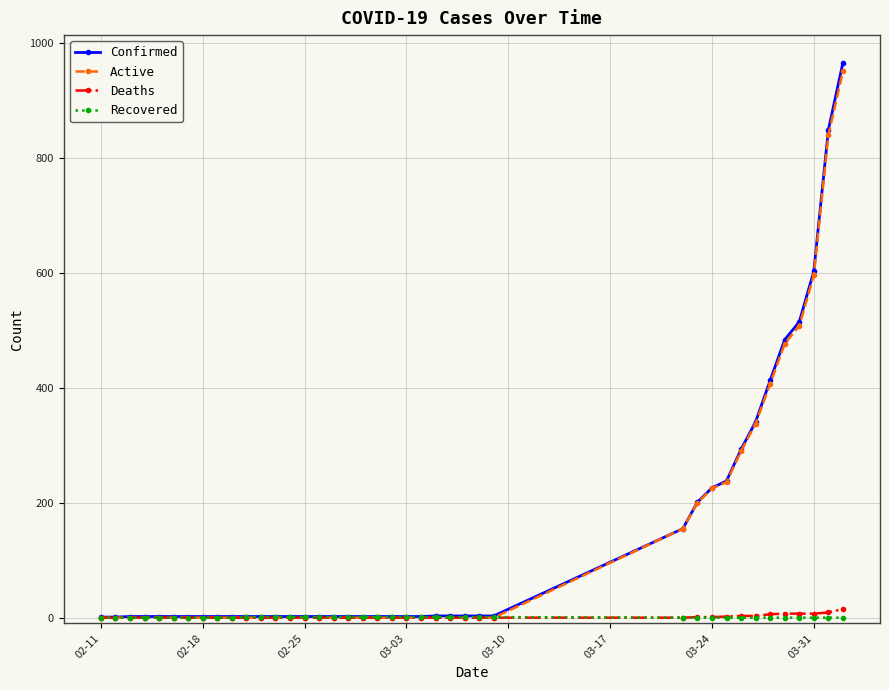

How many categories are shown in the chart?

40